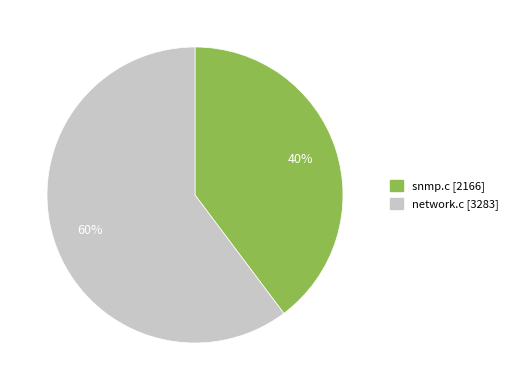

To the nearest percent, what portion does network.c represent?

60%